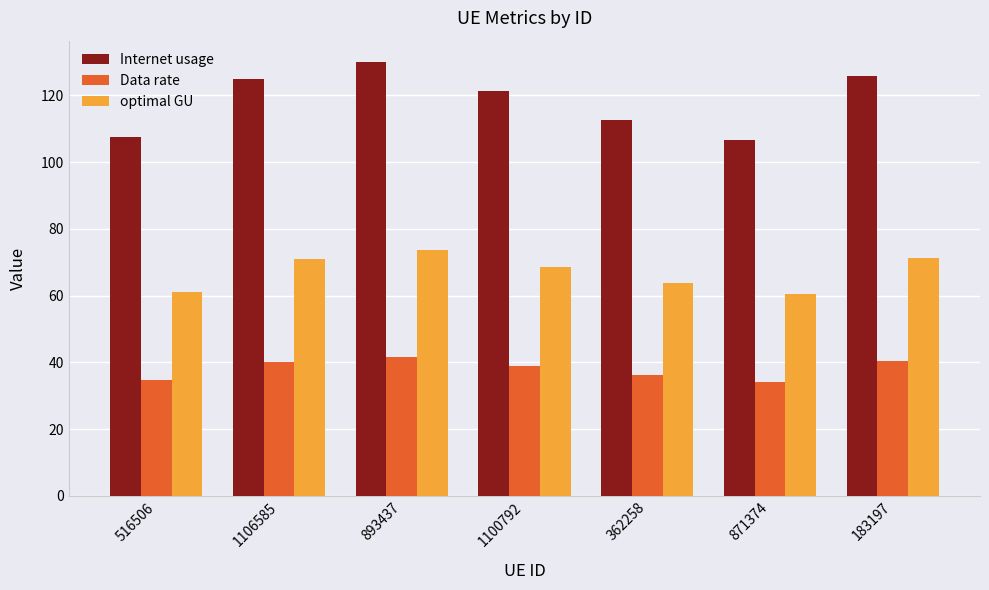

How many bars are there in total?

21